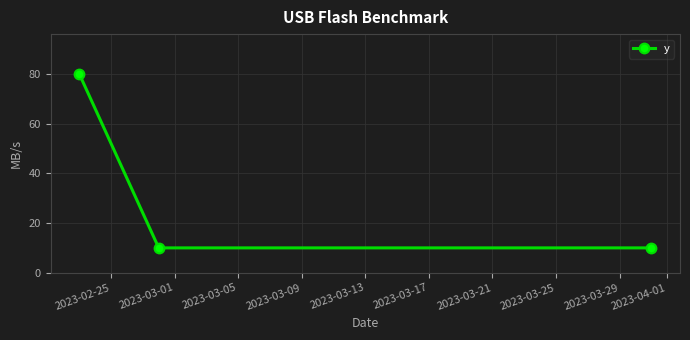

How many values are between 10 and 80?

3